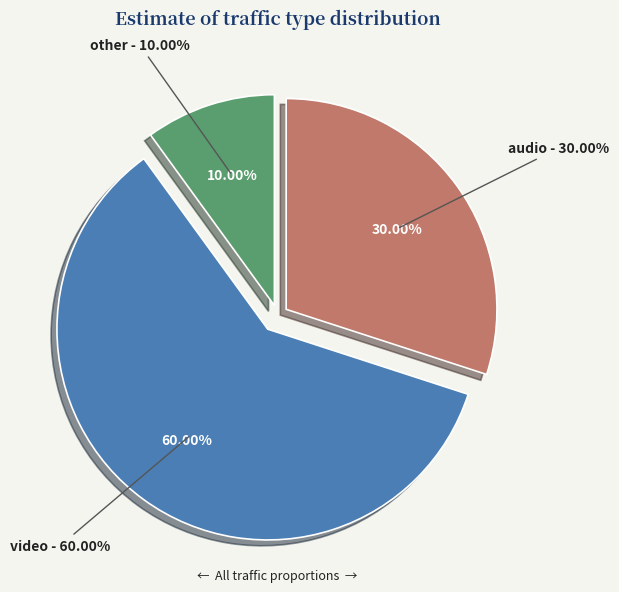

Rank the categories by value from highest to lowest.

video, audio, other